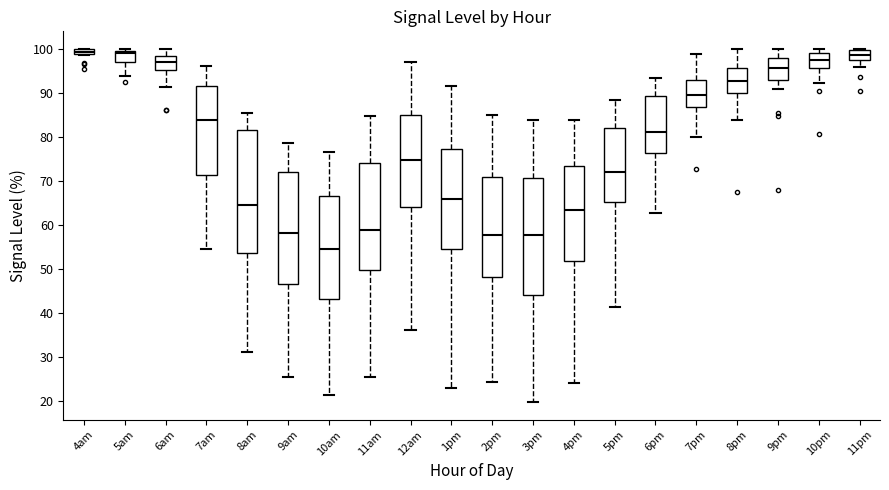

Where is the upper edge of the box for 5am on the y-axis? The values are not printed on the chart, so give them approximately, as read against the axis.

100